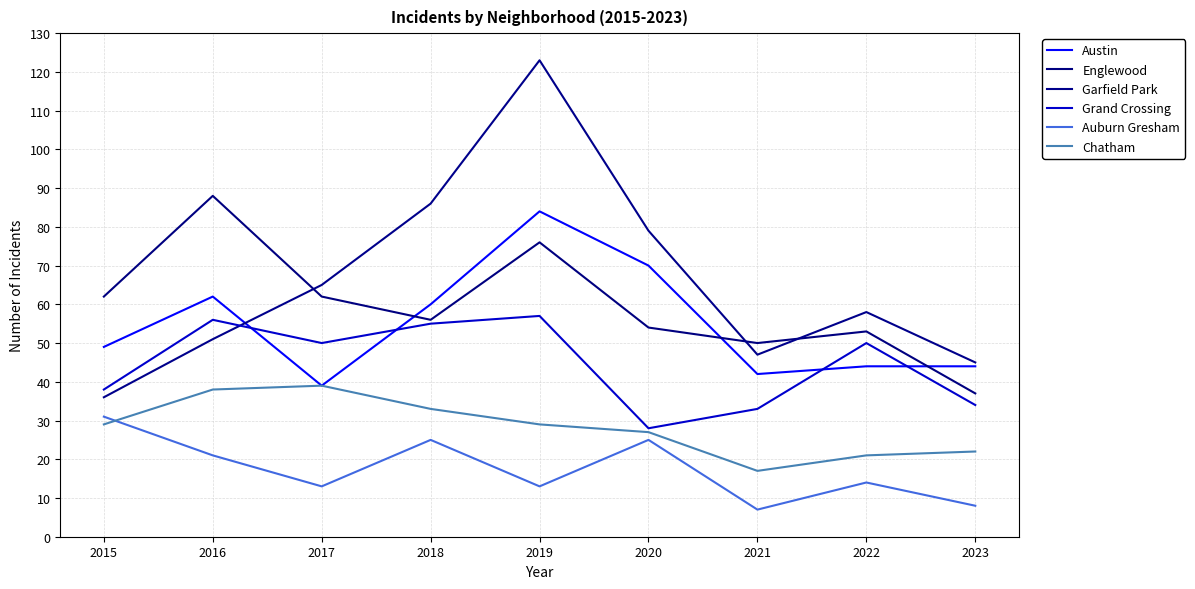

In Austin, how many points are higher than both neighbors (excluding endpoints)?

2